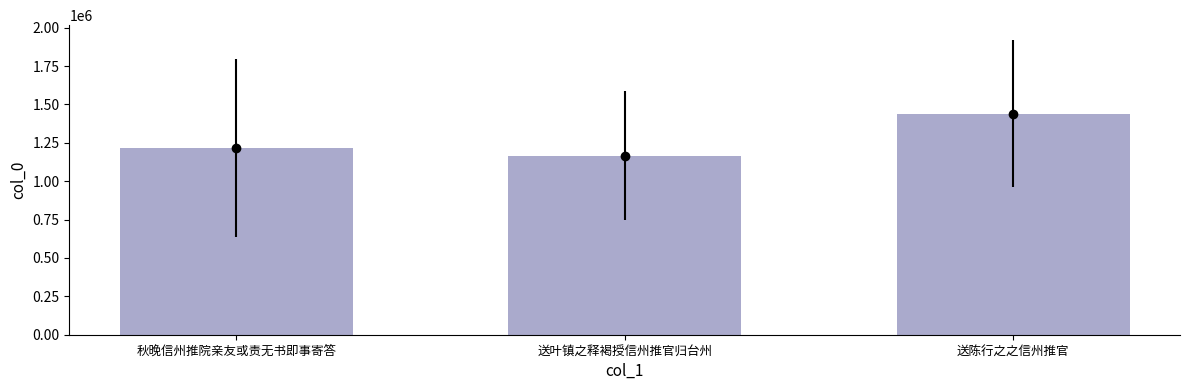

Where does the data first go above 1216435?

送陈行之之信州推官